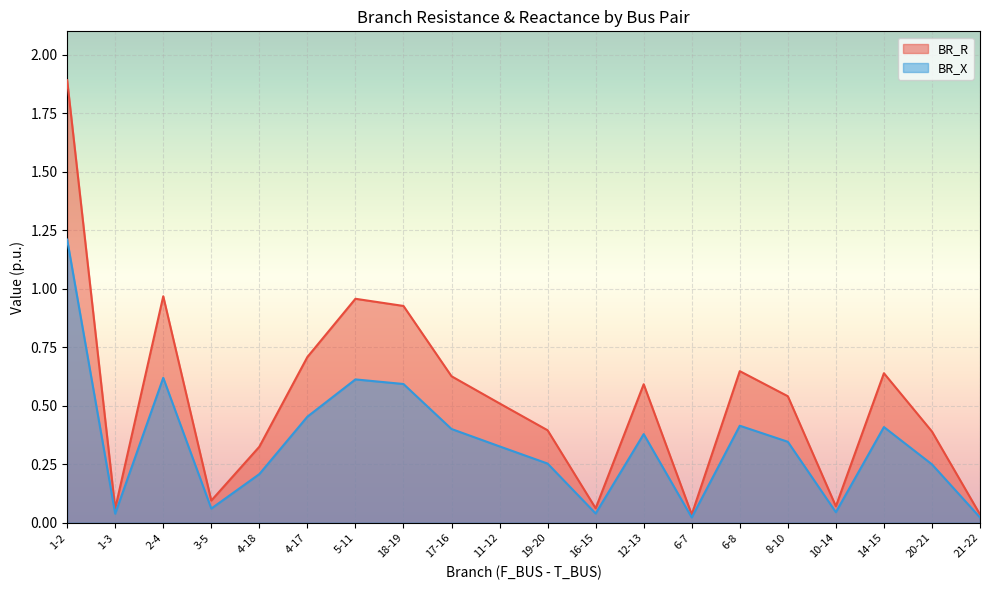

List the series in order of their peak value, highest first.

BR_R, BR_X